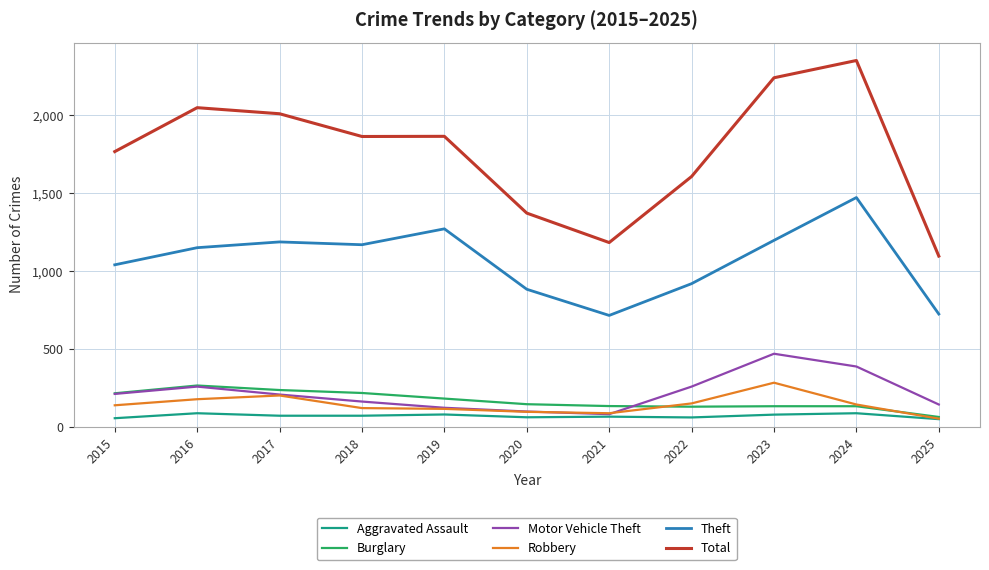

What is the highest value of the Robbery series?

284